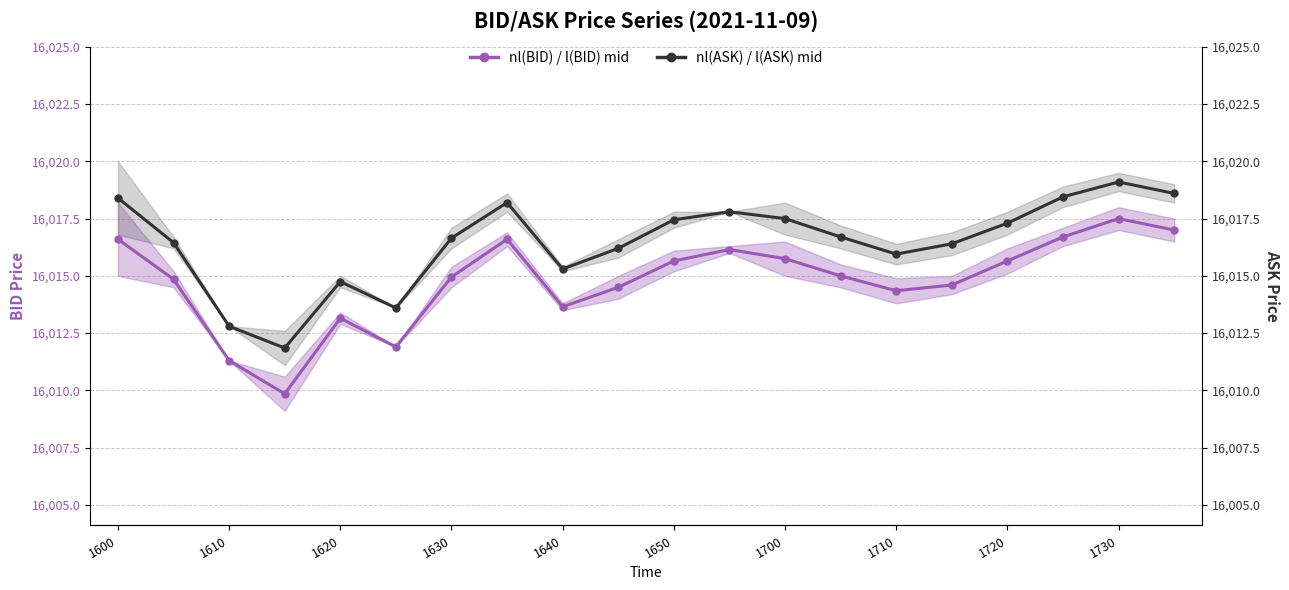

Reading left to right, what are all the values shown in this chart?

nl(BID) / l(BID) mid: 16016.6	16014.9	16011.3	16009.9	16013.1	16011.9	16015.0	16016.6	16013.6	16014.5	16015.7	16016.1	16015.8	16015.0	16014.3	16014.6	16015.7	16016.7	16017.5	16017.0
nl(ASK) / l(ASK) mid: 16018.4	16016.5	16012.8	16011.9	16014.8	16013.6	16016.7	16018.2	16015.3	16016.2	16017.5	16017.8	16017.5	16016.7	16016.0	16016.4	16017.3	16018.5	16019.1	16018.6